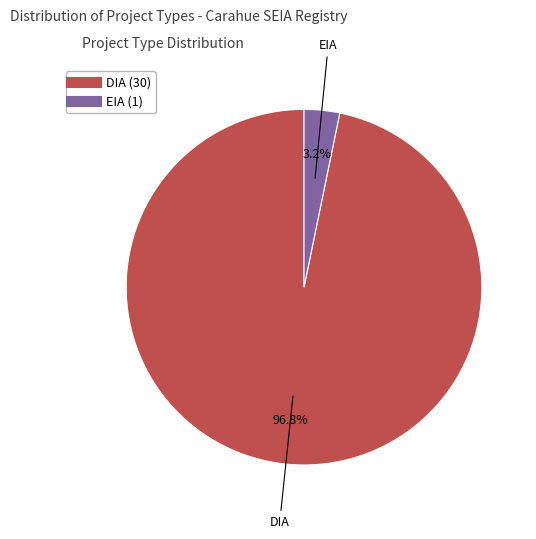

How many slices are in this pie chart?

2